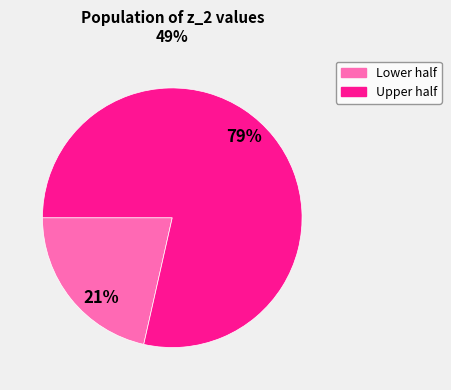

To the nearest percent, what is the average slice percentage?

50%